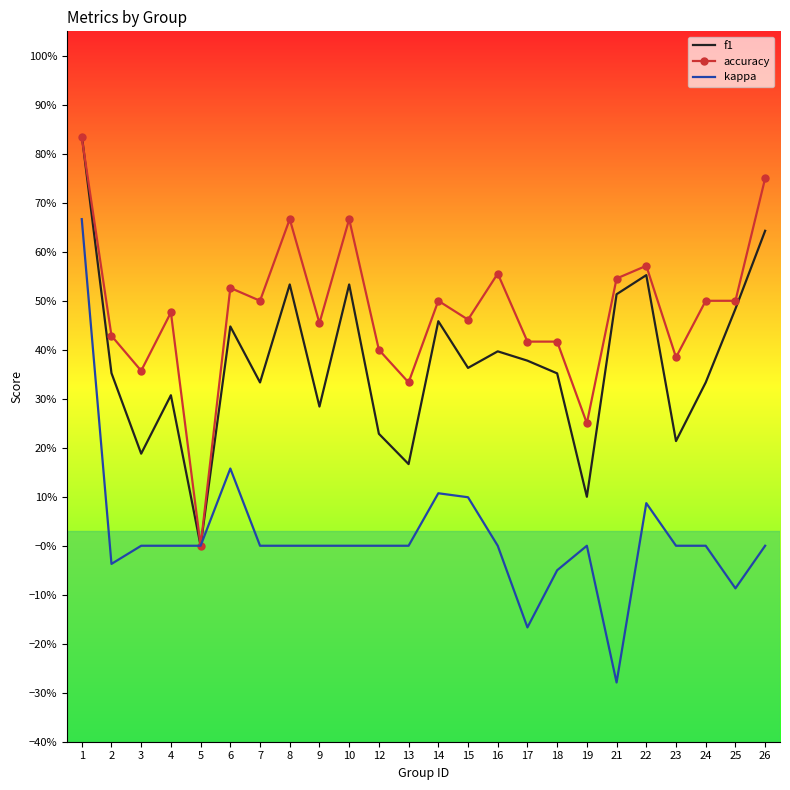

What are all the series names shown in the legend?

f1, accuracy, kappa